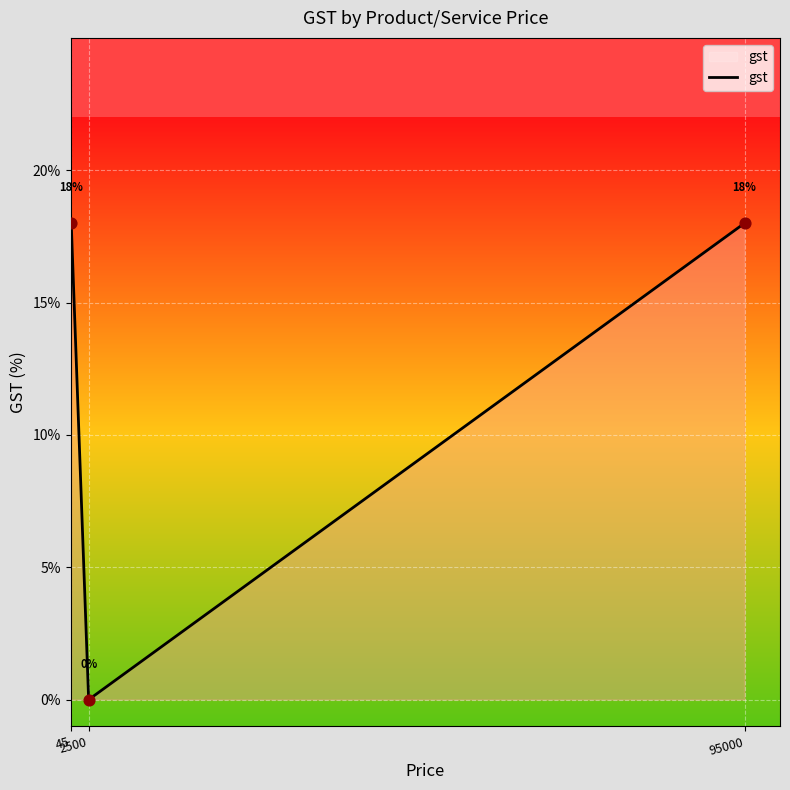

Which has a higher value, 95000 or 2500?

95000